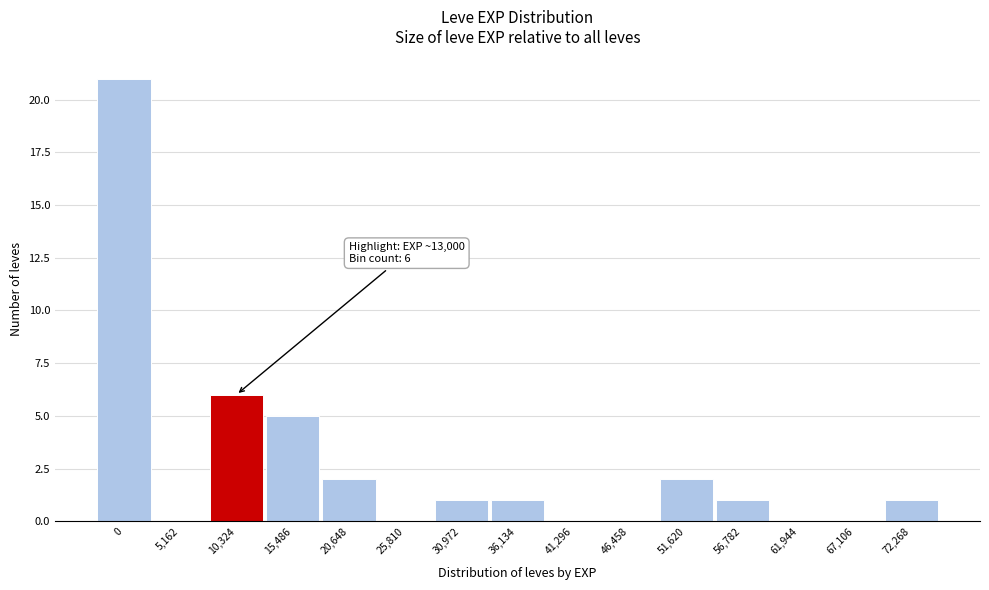

Reading left to right, transcribe all the data shown in this chart.

0=21	5,162=0	10,324=6	15,486=5	20,648=2	25,810=0	30,972=1	36,134=1	41,296=0	46,458=0	51,620=2	56,782=1	61,944=0	67,106=0	72,268=1